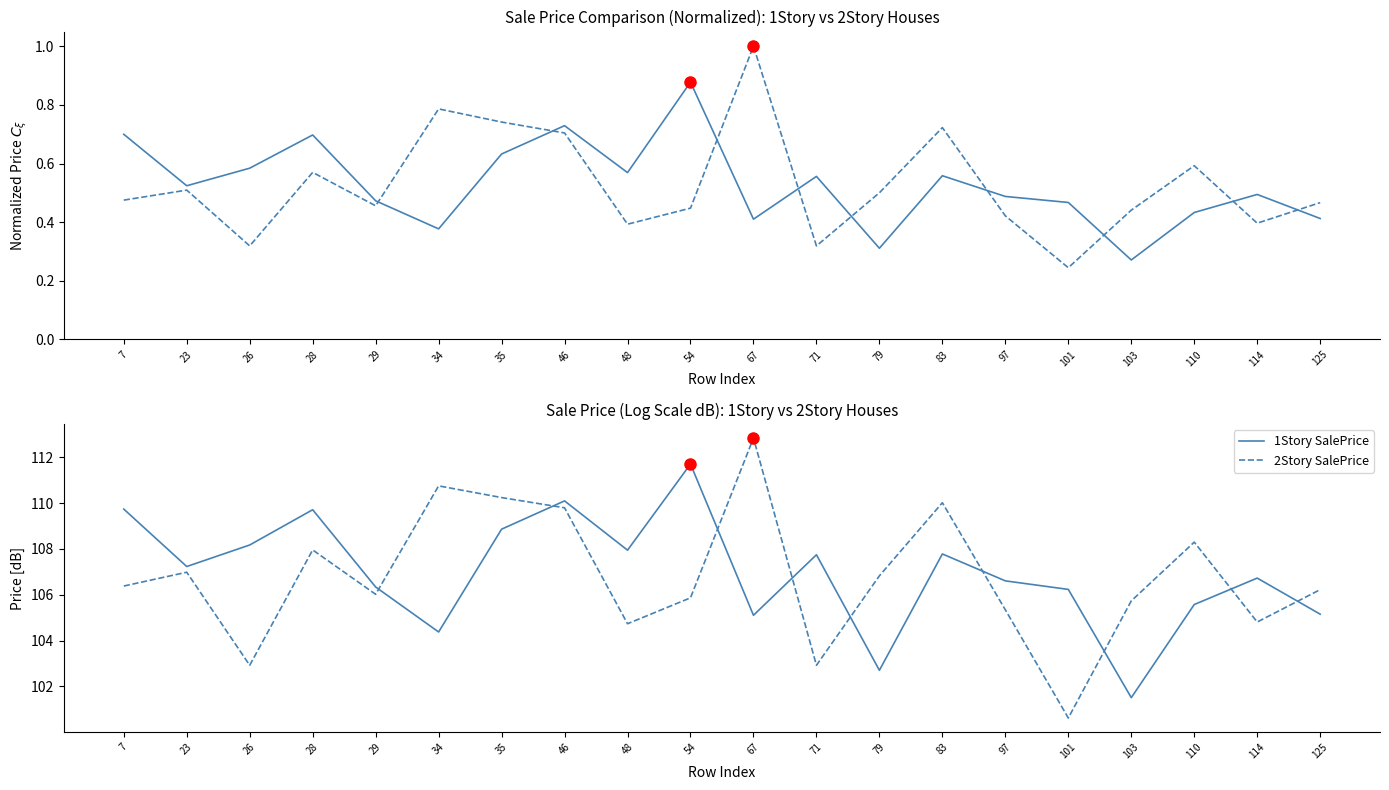

In 2Story SalePrice, how many points are higher than both neighbors (excluding endpoints)?

6